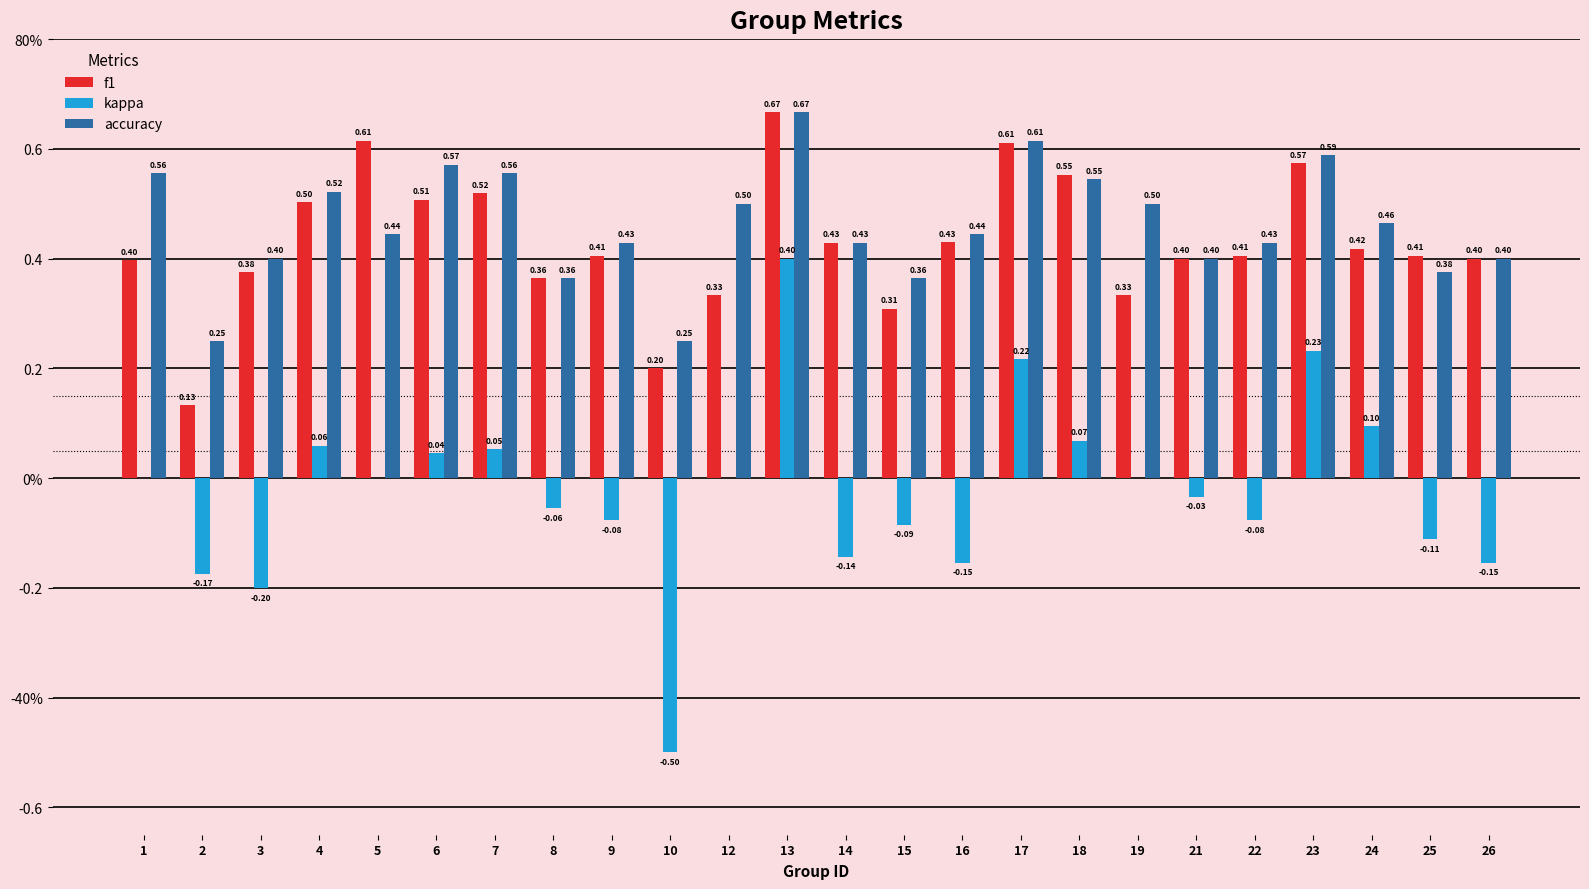

Are the bars grouped side by side (vs. stacked)?

Yes